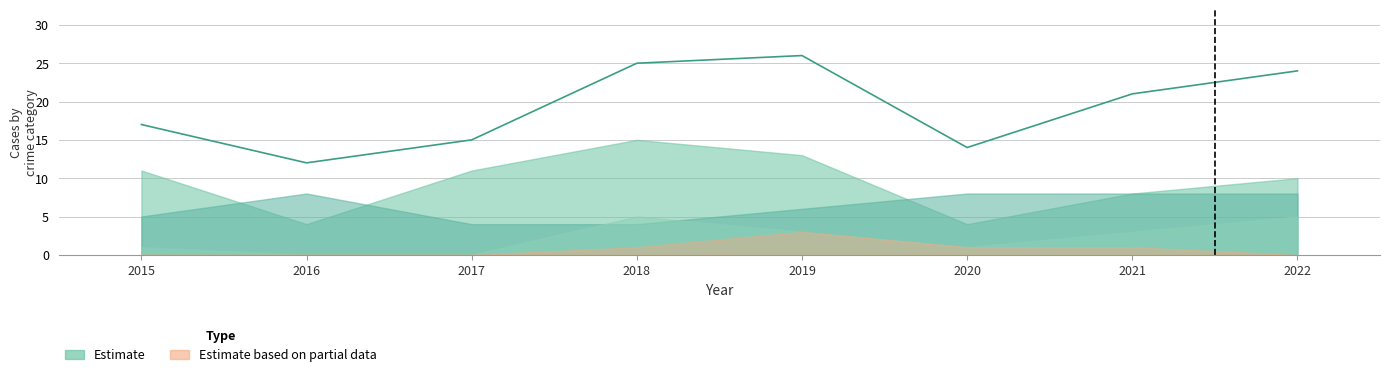

The value at 2022 is 11. True or false?

False